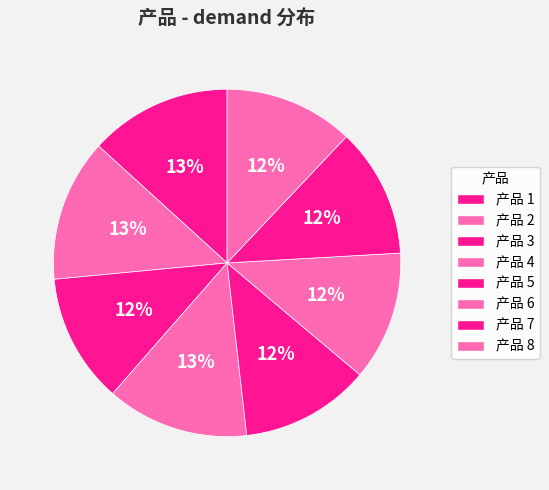

How many slices are in this pie chart?

8